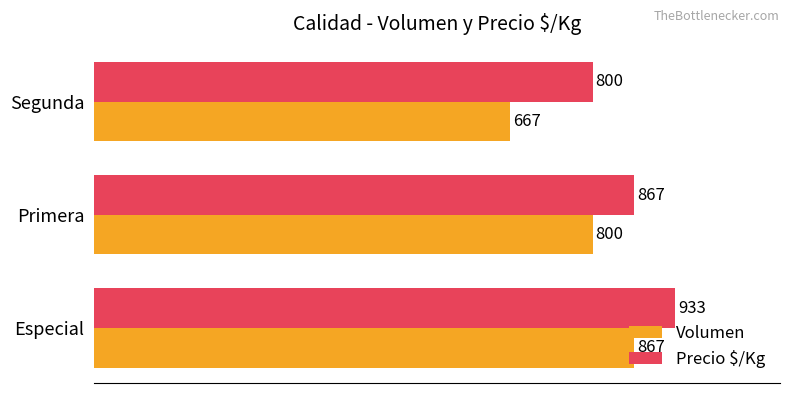

How many values in the Volumen series are below 800?

1